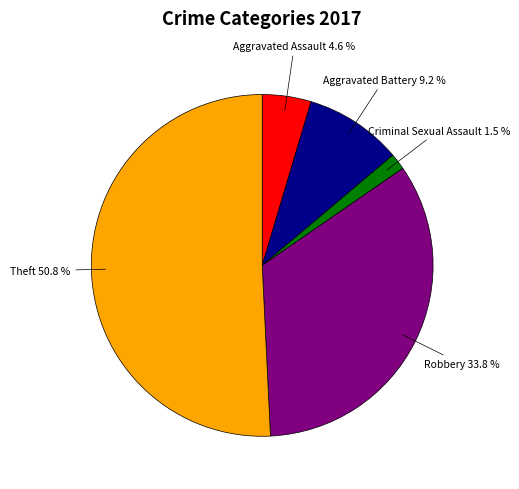

Which category has the biggest portion of the pie?

Theft